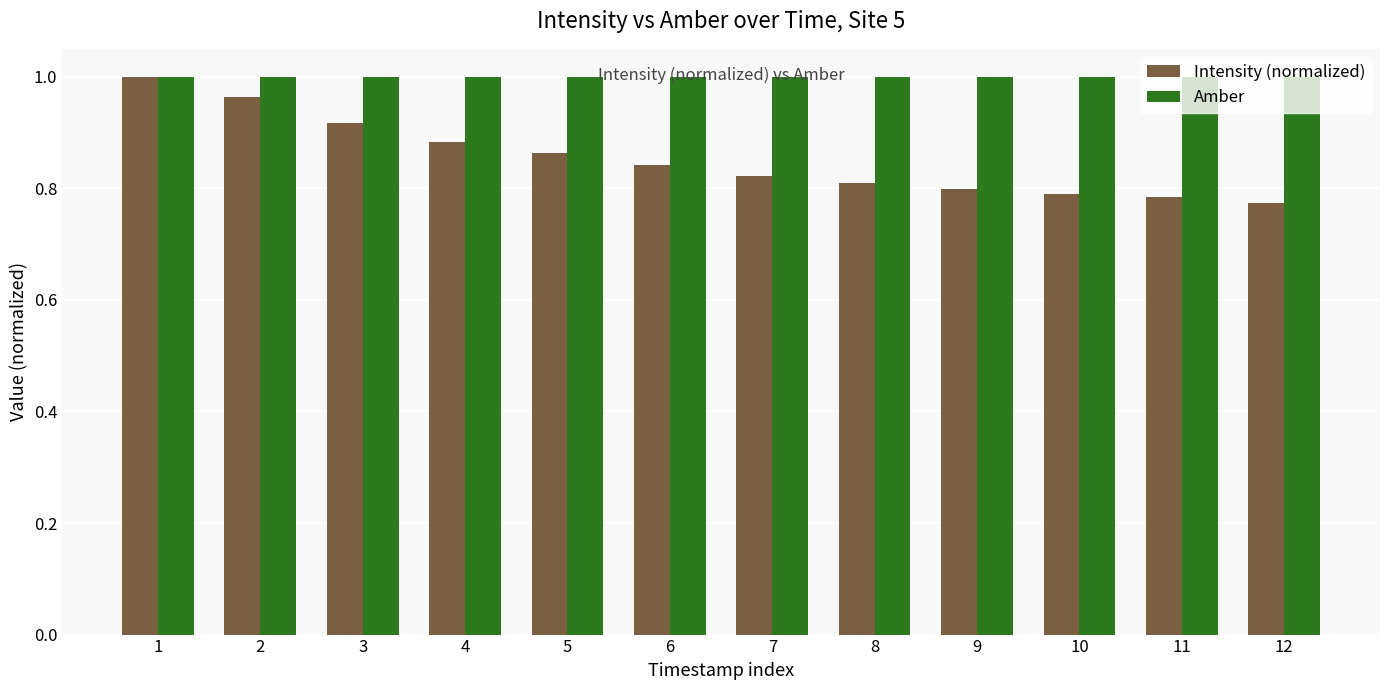

Rank the series at 5 from highest to lowest value.

Amber, Intensity (normalized)